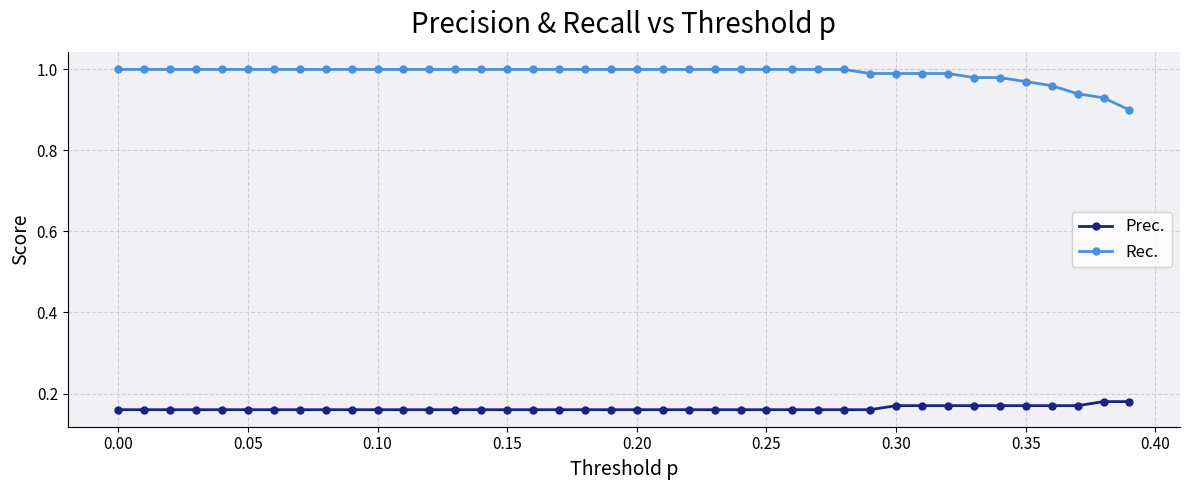

List the series in order of their peak value, lowest first.

Prec., Rec.